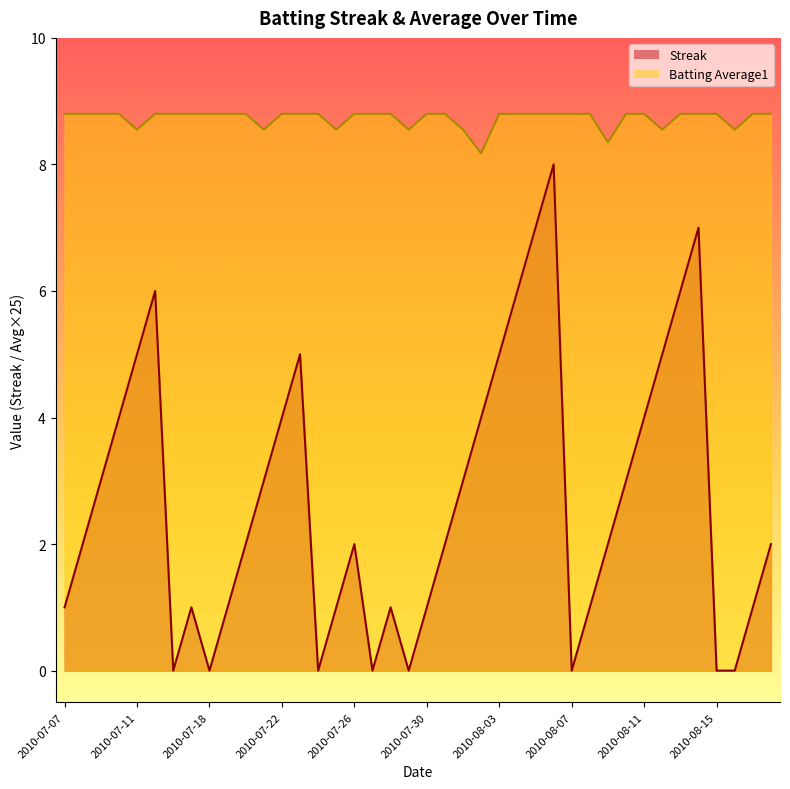

Where is the first local minimum for Streak?

2010-07-16